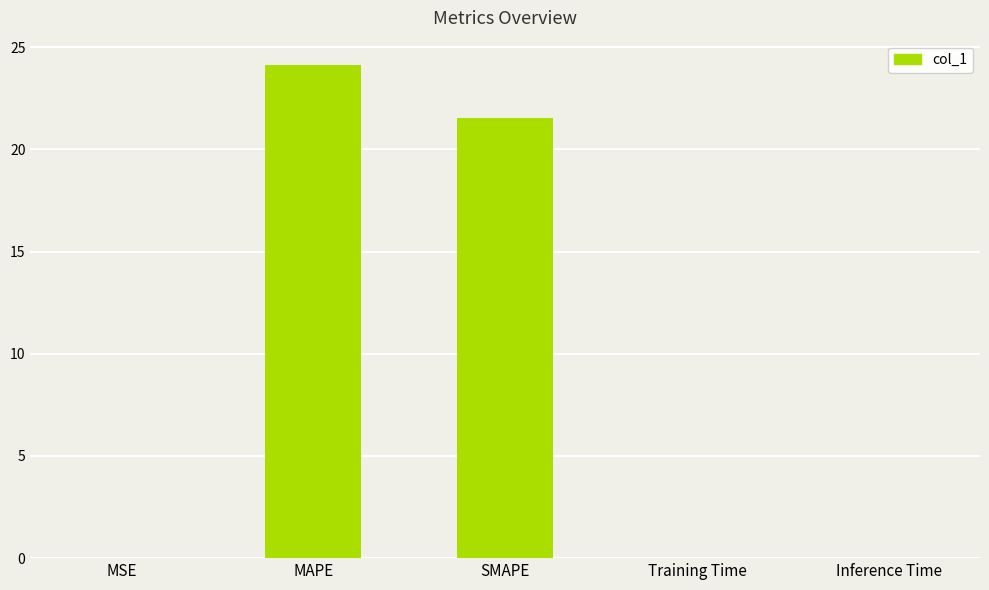

Are the bars grouped side by side (vs. stacked)?

No